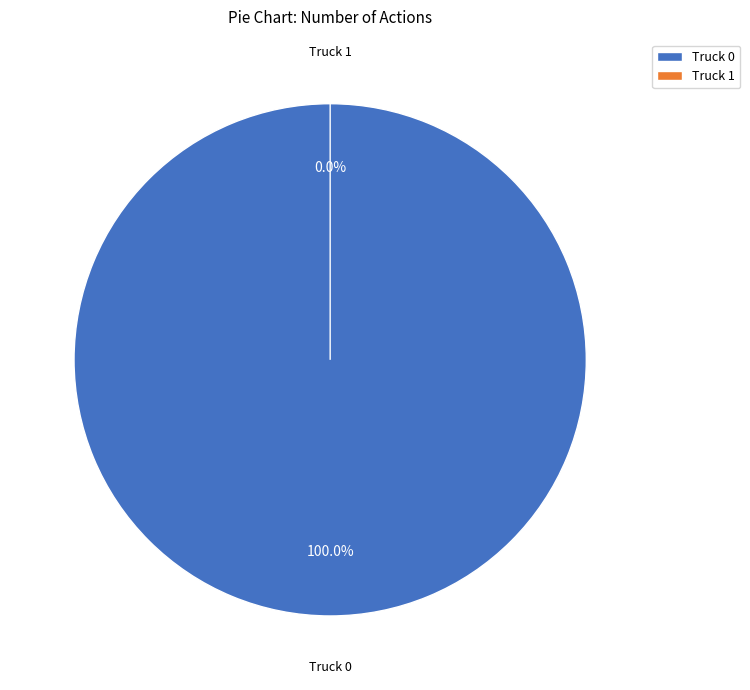

Is Truck 0 the majority of the pie?

Yes